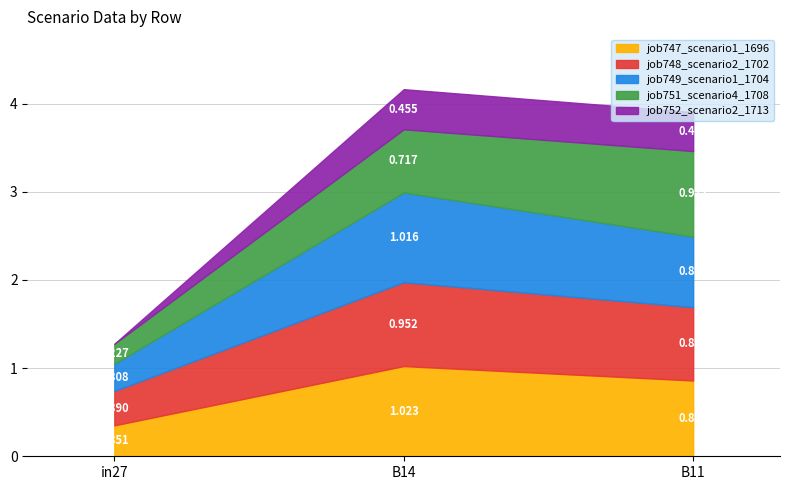

Does the chart have visible grid lines?

Yes